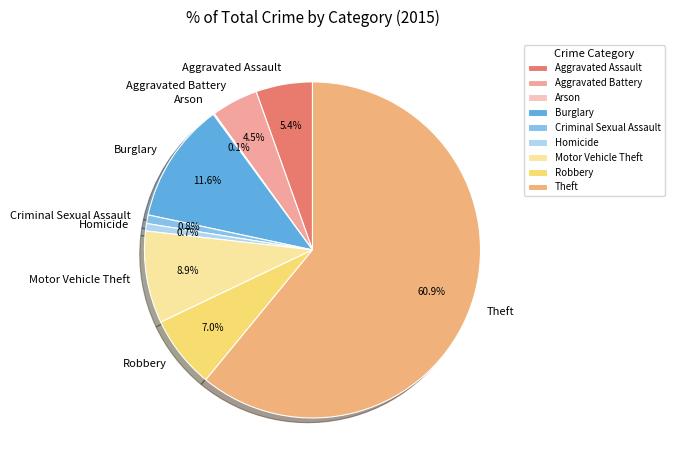

Does Criminal Sexual Assault represent more than half of the total?

No